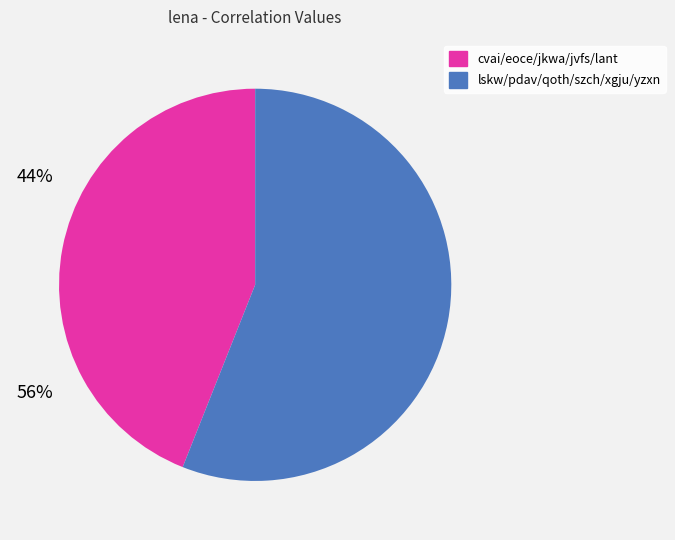

Is there any slice that represents more than half of the pie?

Yes